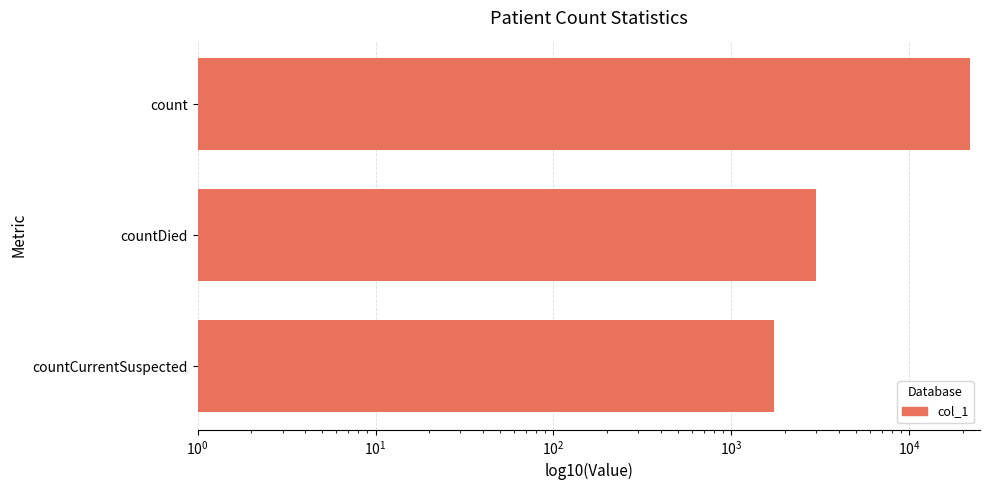

How many data points does each series have?

3